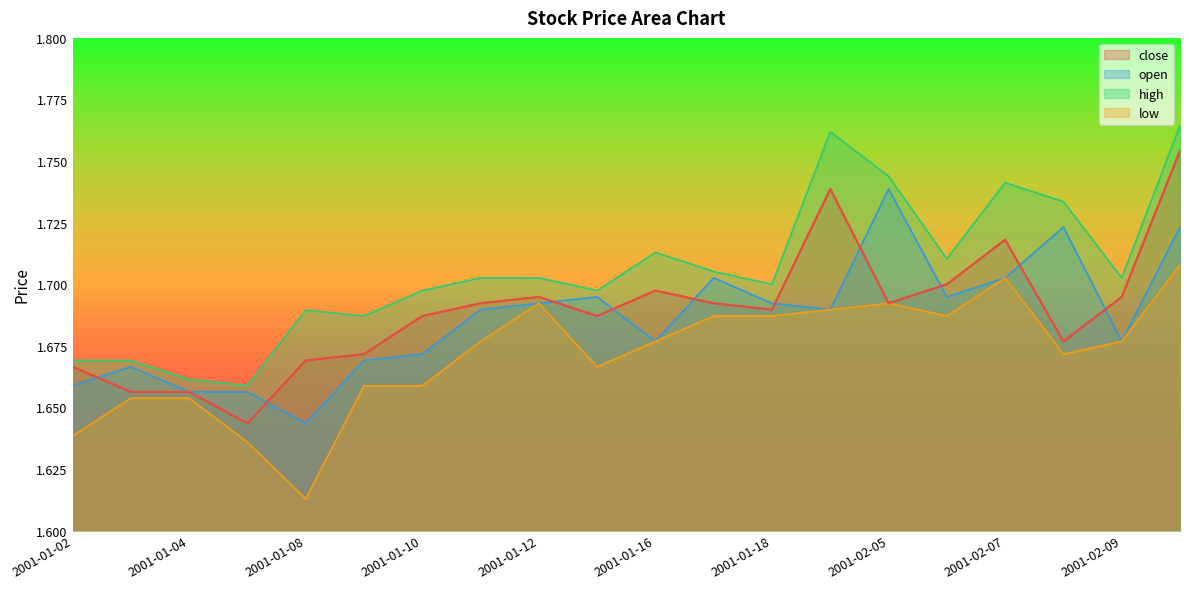

What is the minimum value for low?

1.6